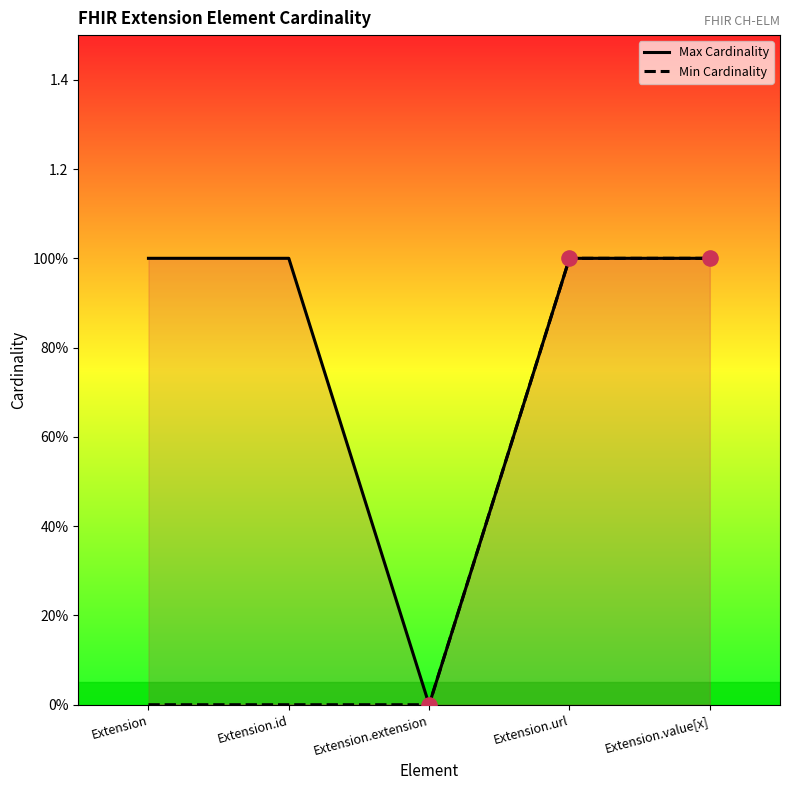

At which category is the sum across all series the highest?

Extension.url